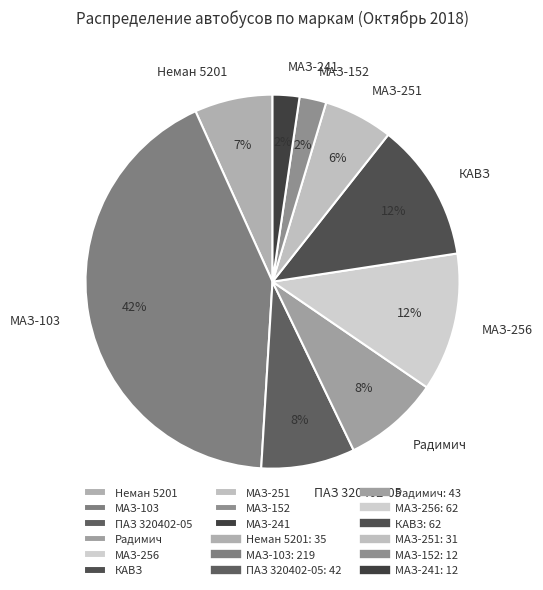

How many segments does this pie chart have?

9